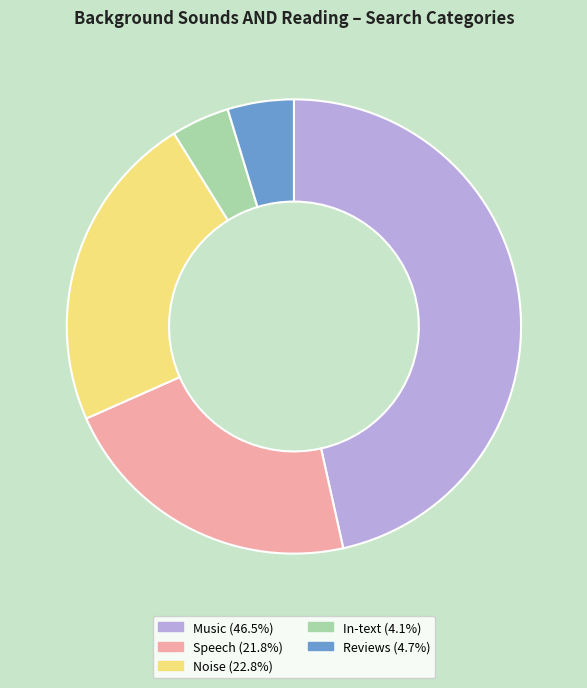

Is there any slice that represents more than half of the pie?

No